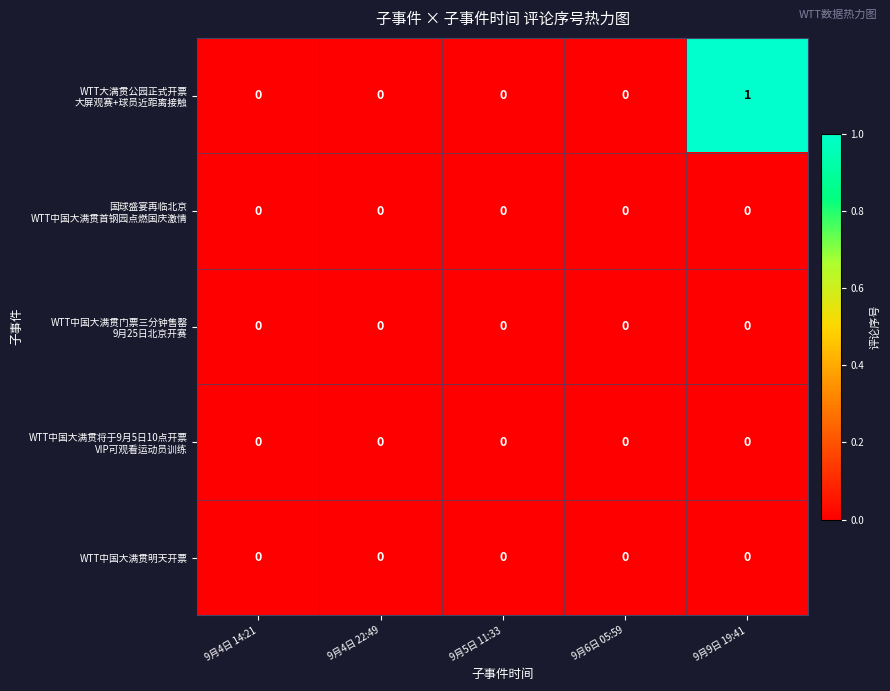

The value of WTT中国大满贯明天开票 at 9月5日 11:33 is 0. True or false?

True